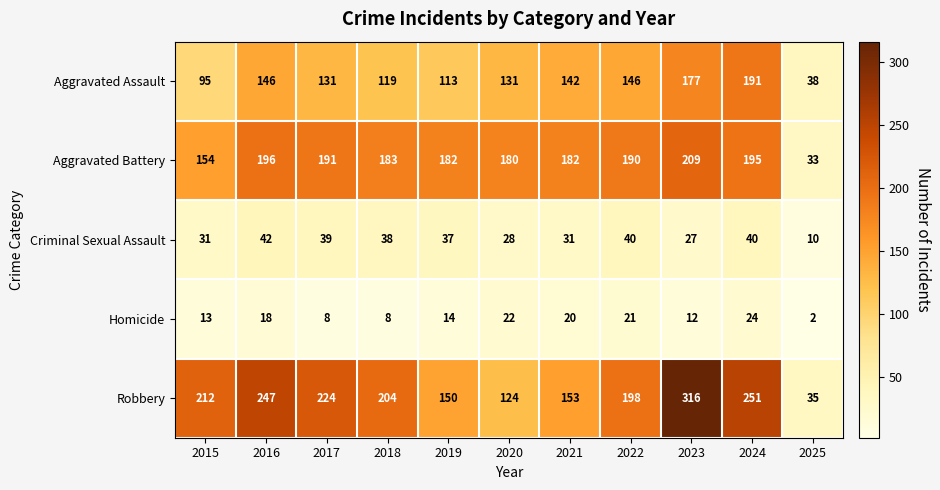

At which label does Criminal Sexual Assault first exceed 37?

2016